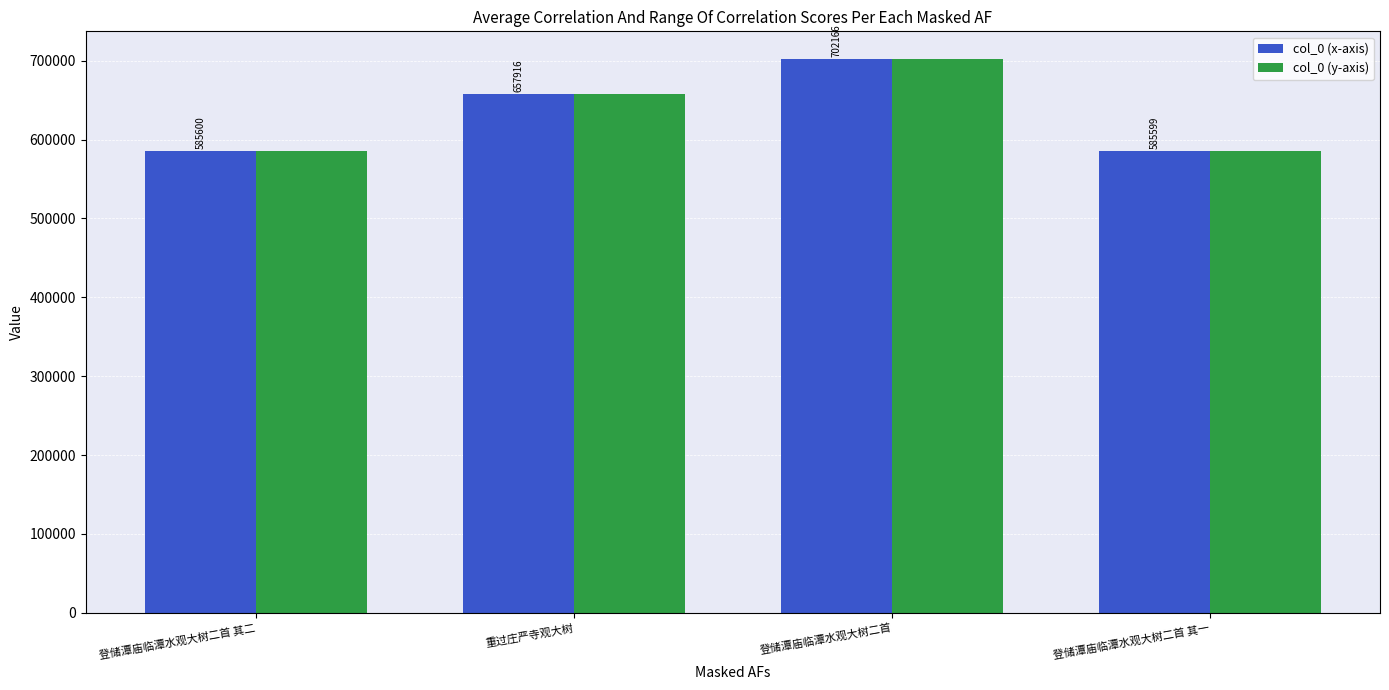

What is the difference between the col_0 (y-axis) values at 登储潭庙临潭水观大树二首 其一 and 登储潭庙临潭水观大树二首?

116567